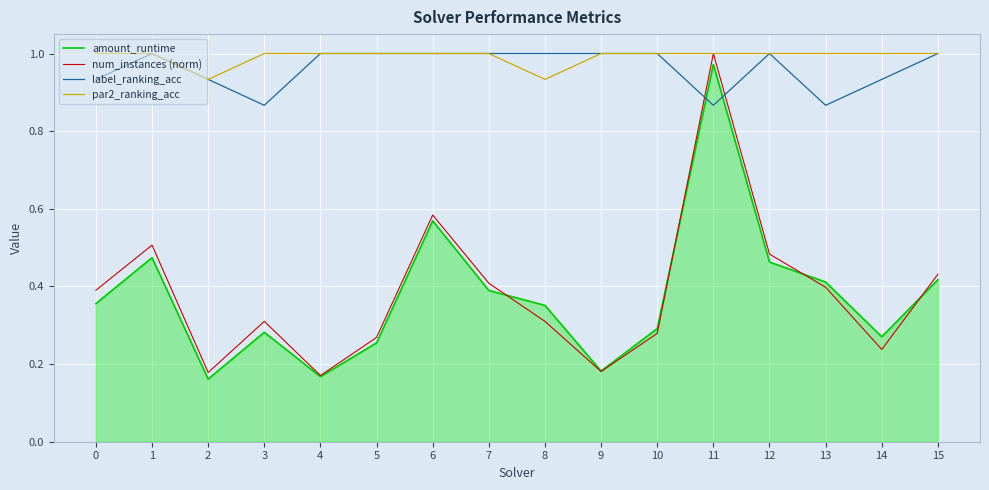

Which series ends up on top after the final intersection of num_instances (norm) and label_ranking_acc?

label_ranking_acc